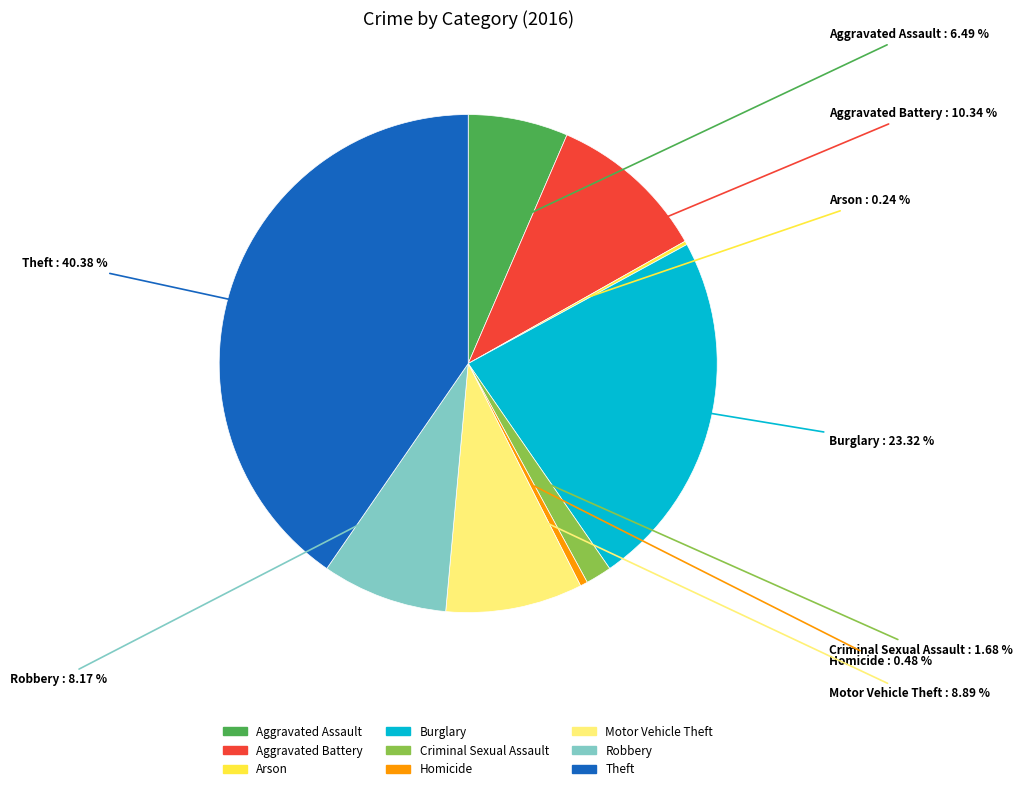

Do Theft and Aggravated Assault together represent more than half of the pie?

No